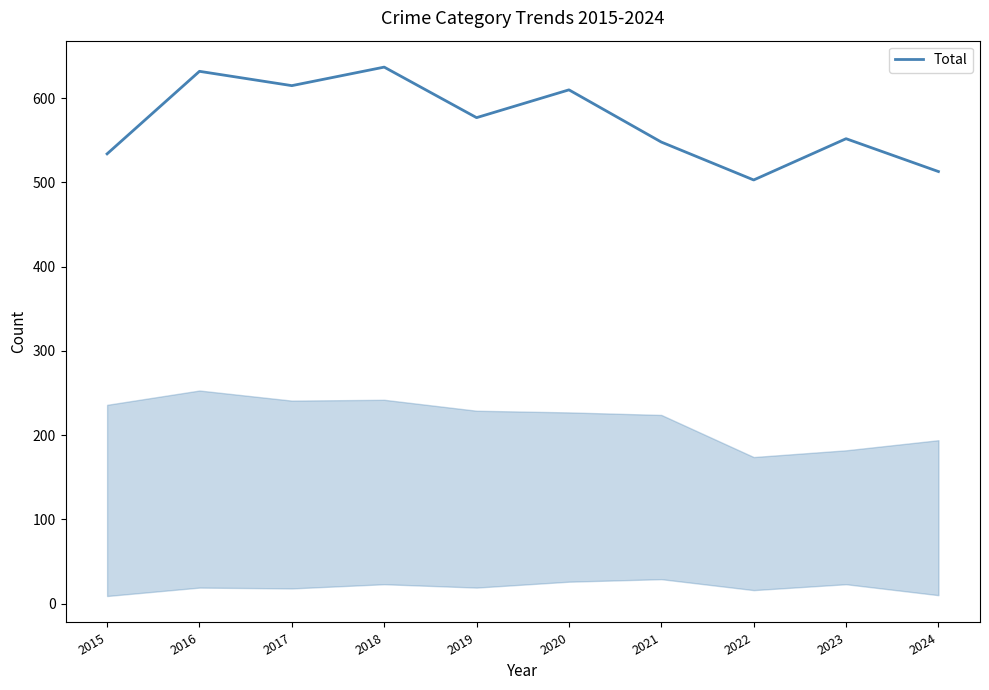

Reading right to left, extract all data points from this chart.

2024=513	2023=552	2022=503	2021=548	2020=610	2019=577	2018=637	2017=615	2016=632	2015=534